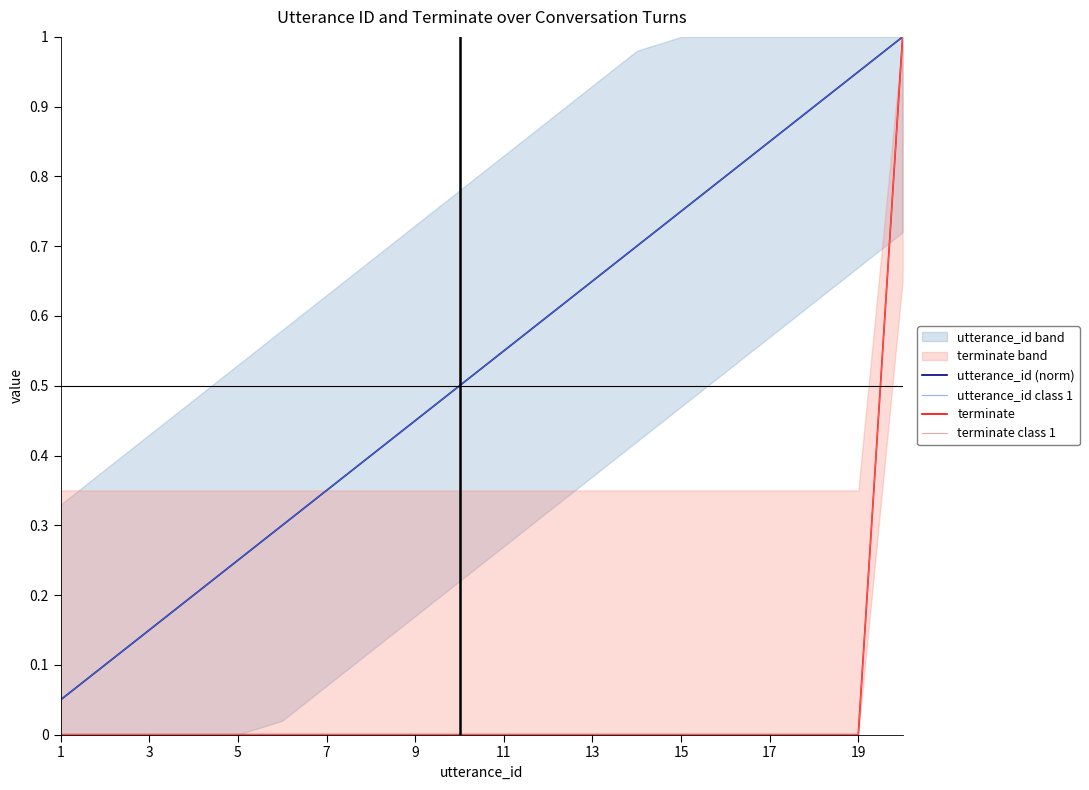

At which label is utterance_id class 1 closest to 0?

1